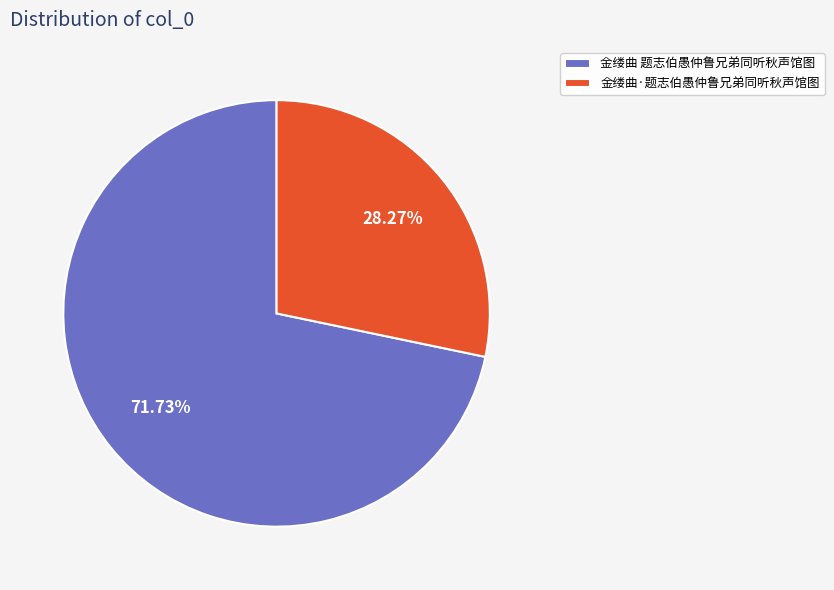

To the nearest percent, what is the average slice percentage?

50%